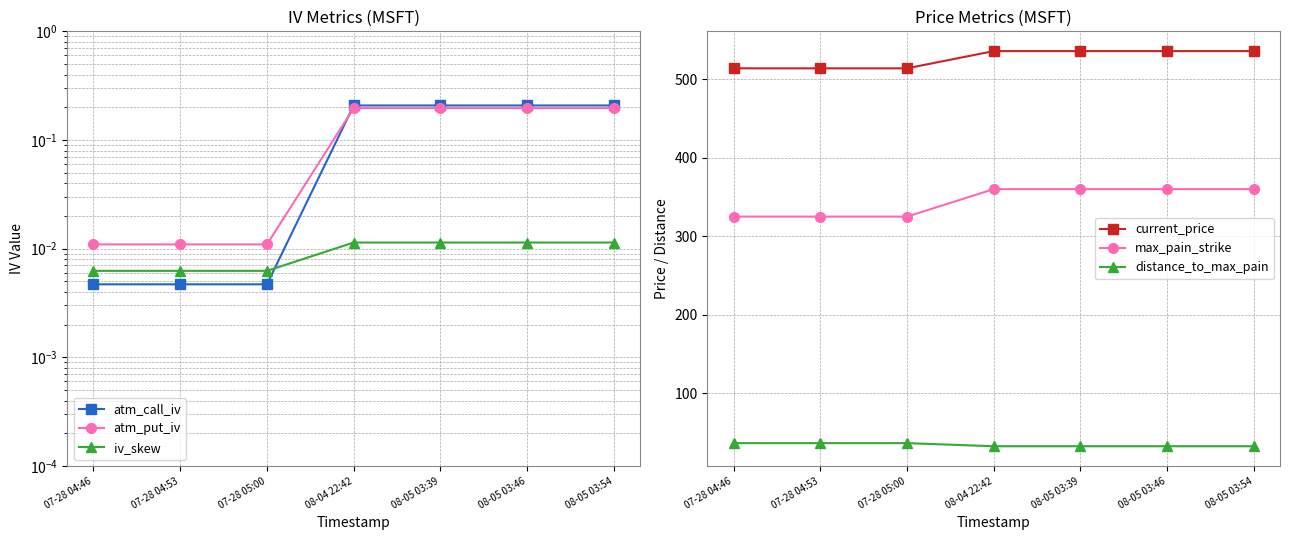

True or false: iv_skew has more than 2 points higher than both neighbors.

False